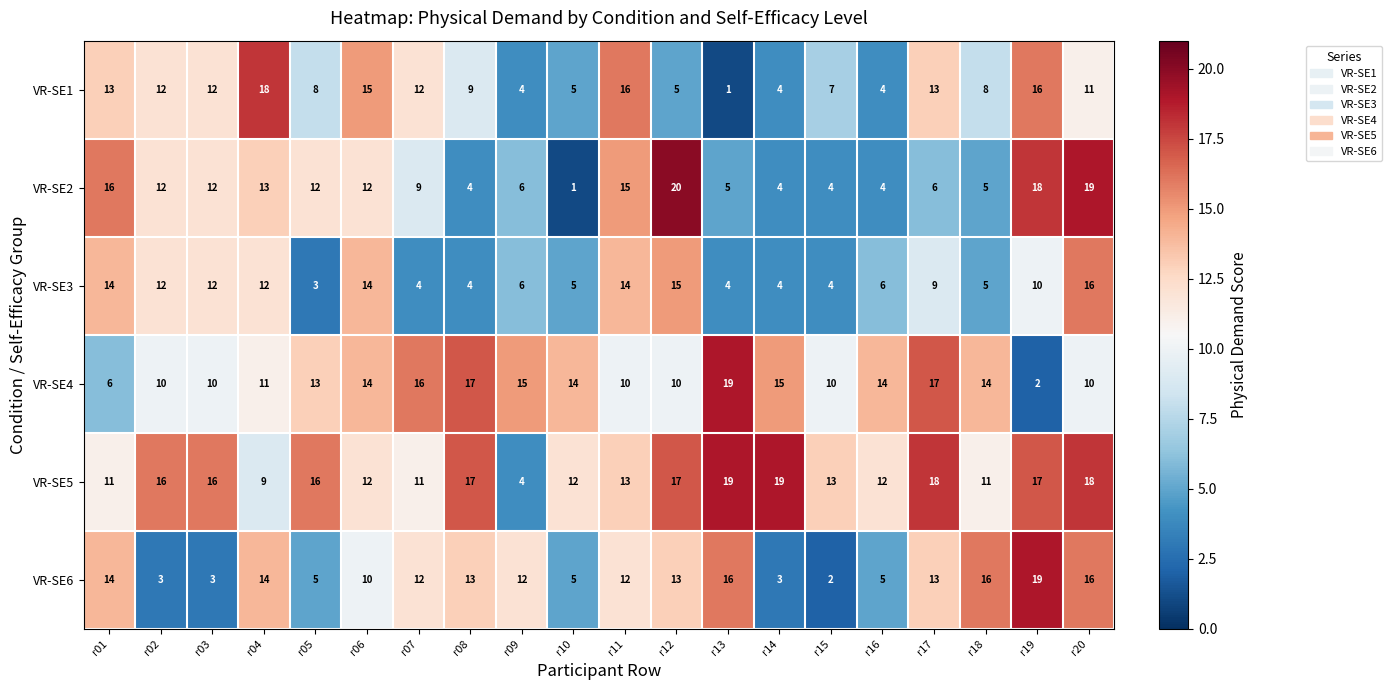

Read the VR-SE6 value at r05.

5